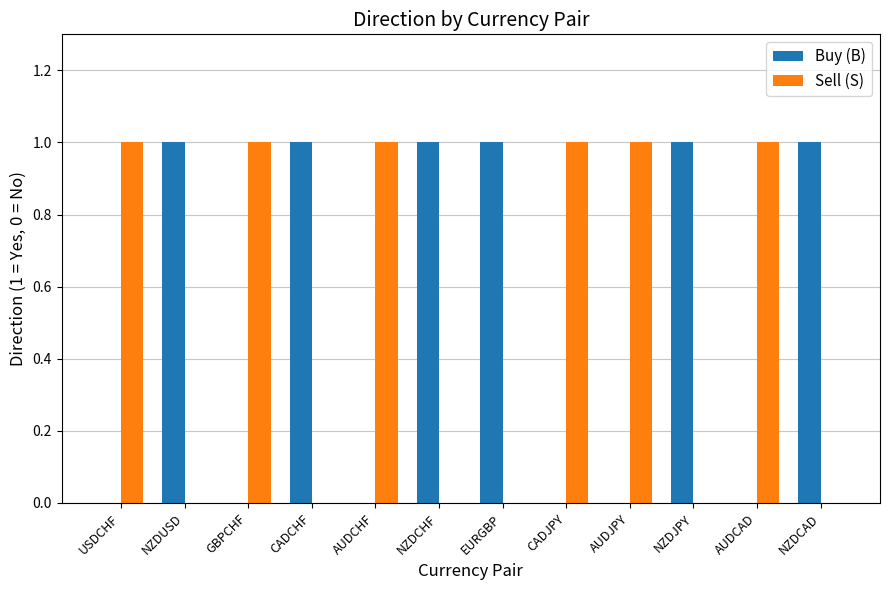

Reading right to left, what are all the values shown in this chart?

Buy (B): NZDCAD=1	AUDCAD=0	NZDJPY=1	AUDJPY=0	CADJPY=0	EURGBP=1	NZDCHF=1	AUDCHF=0	CADCHF=1	GBPCHF=0	NZDUSD=1	USDCHF=0
Sell (S): NZDCAD=0	AUDCAD=1	NZDJPY=0	AUDJPY=1	CADJPY=1	EURGBP=0	NZDCHF=0	AUDCHF=1	CADCHF=0	GBPCHF=1	NZDUSD=0	USDCHF=1